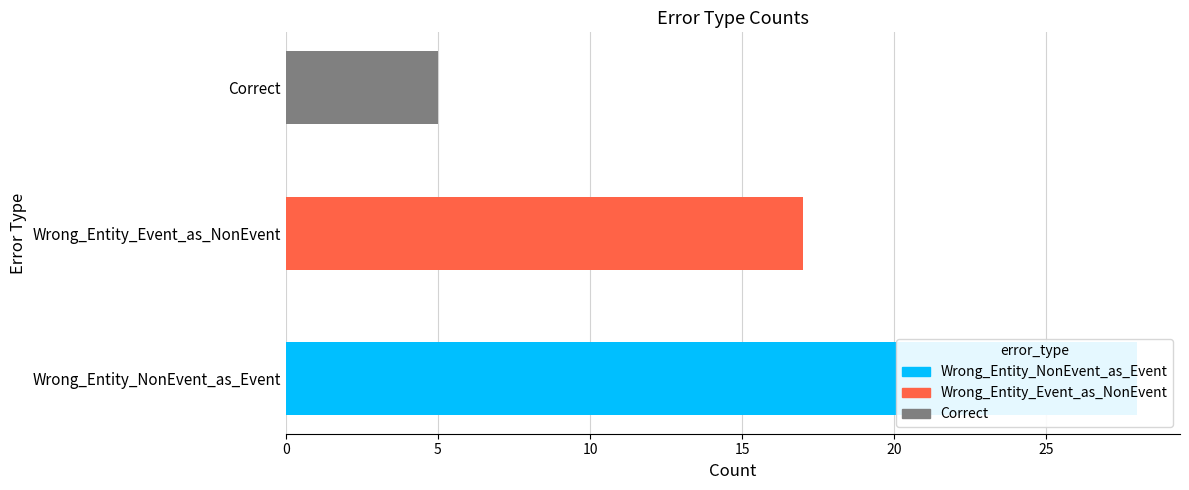

What is the change in value from Wrong_Entity_Event_as_NonEvent to Correct?

-12